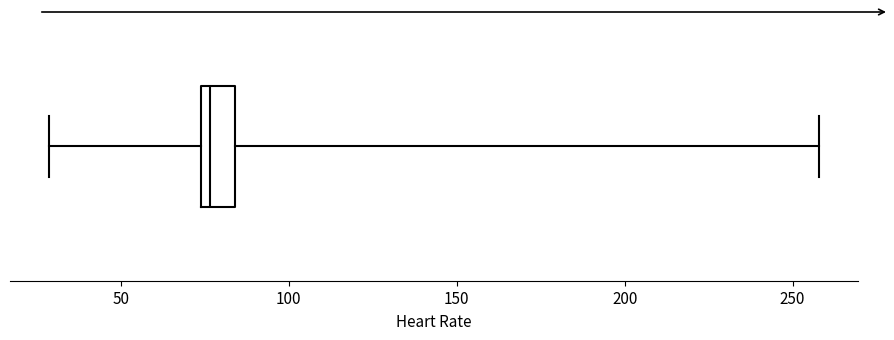

Read this box plot against the x-axis: the position of the median line, the range covered by the box, and the ends of both whiskers. The values are not printed on the chart, so give them approximately, as read against the axis.

median 75 (just right of the box's left edge), box 75 to 85, whiskers 30 to 260